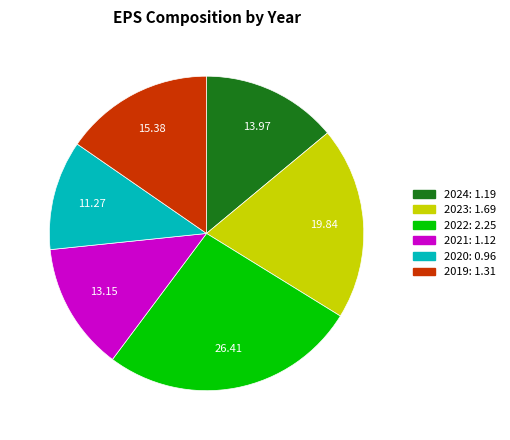

Which category has the smallest portion of the pie?

2020